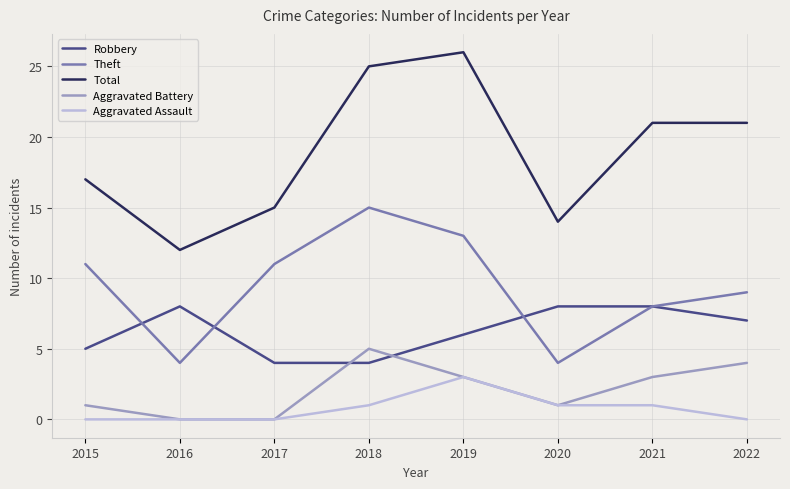

Which series has the largest range (max minus min)?

Total